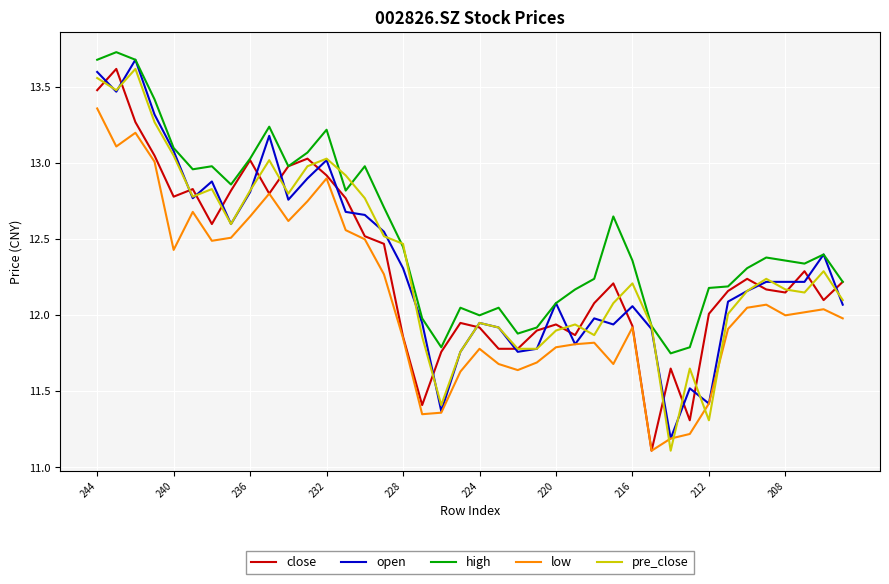

Which series has the largest total across all categories?

high